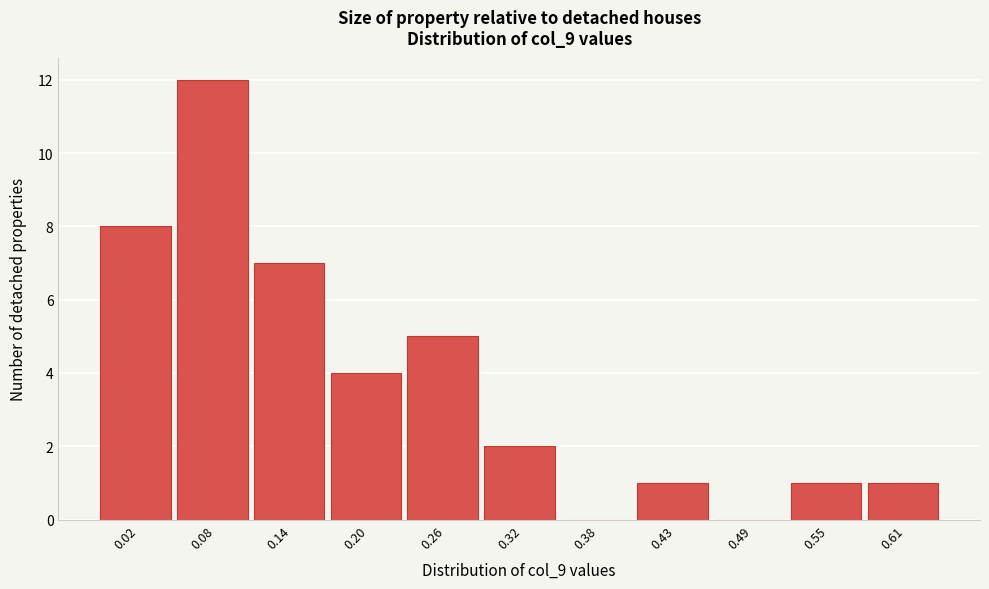

Reading left to right, extract all data points from this chart.

0.02=8	0.08=12	0.14=7	0.20=4	0.26=5	0.32=2	0.38=0	0.43=1	0.49=0	0.55=1	0.61=1